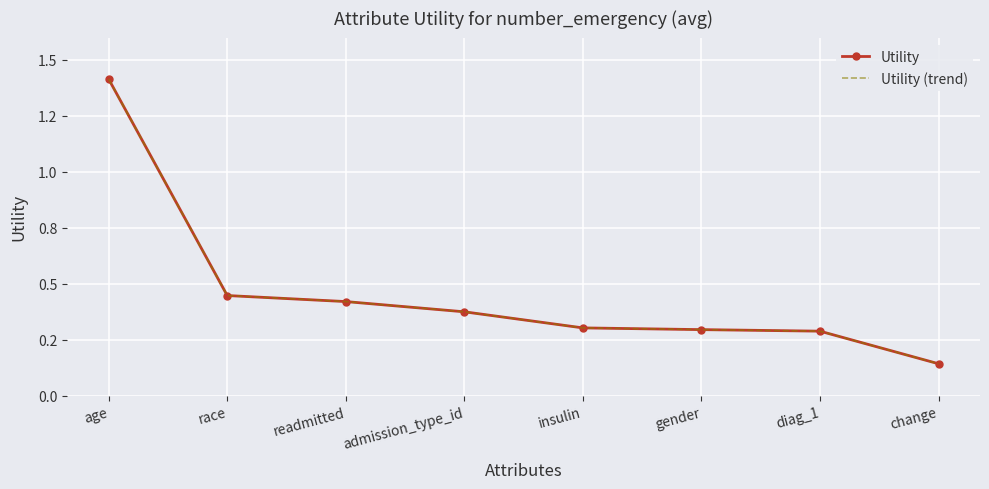

What is the highest value of the Utility (trend) series?

1.4